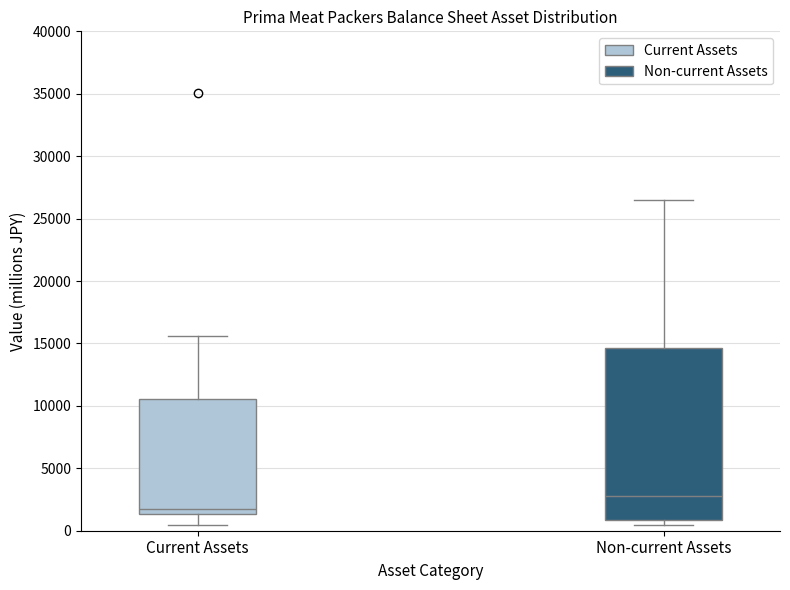

Reading left to right, transcribe this box plot: for each box, give where its median line is, the range the box spans, and where its two whiskers end, as read against the y-axis. The values are not printed on the chart, so give them approximately, as read against the axis.

Current Assets: median 2000, box 1500 to 10500, whiskers 500 to 15500
Non-current Assets: median 3000, box 1000 to 14500, whiskers 500 to 26500